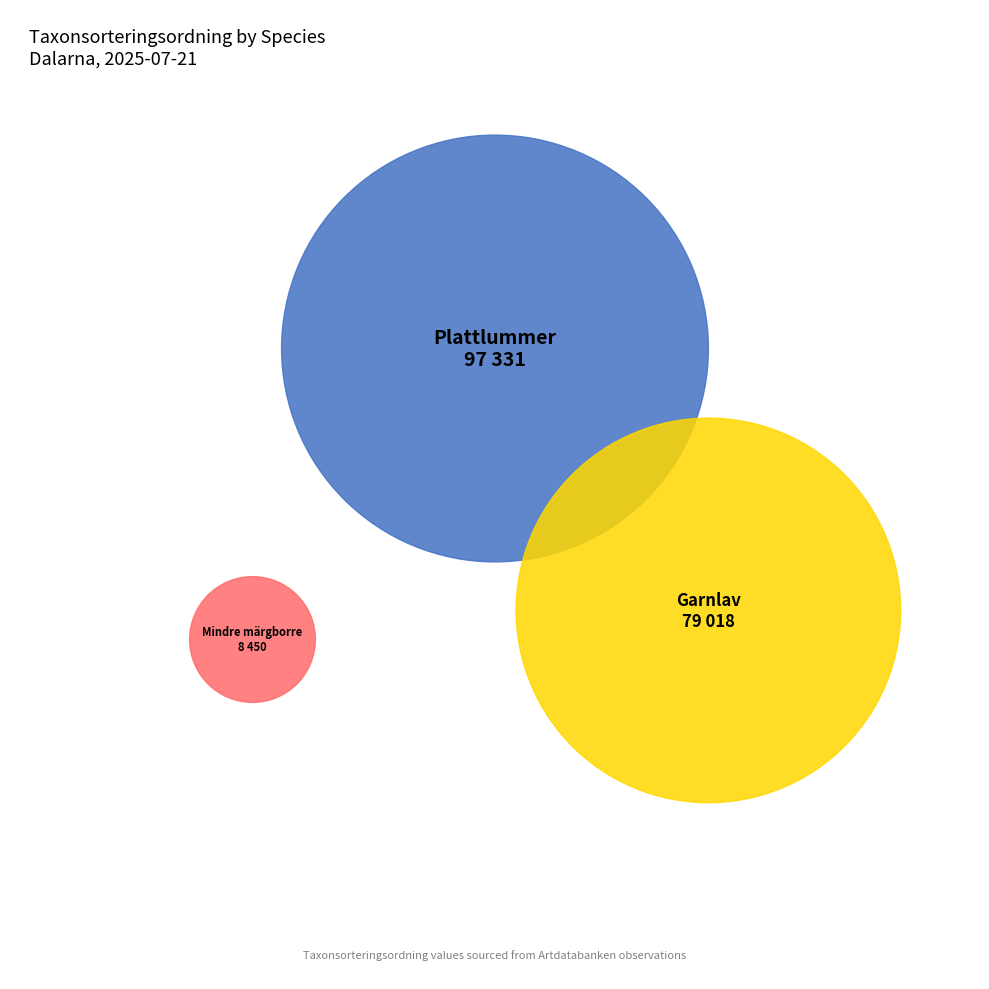

What percentage is the Garnlav (126805764) slice, to the nearest percent?

43%